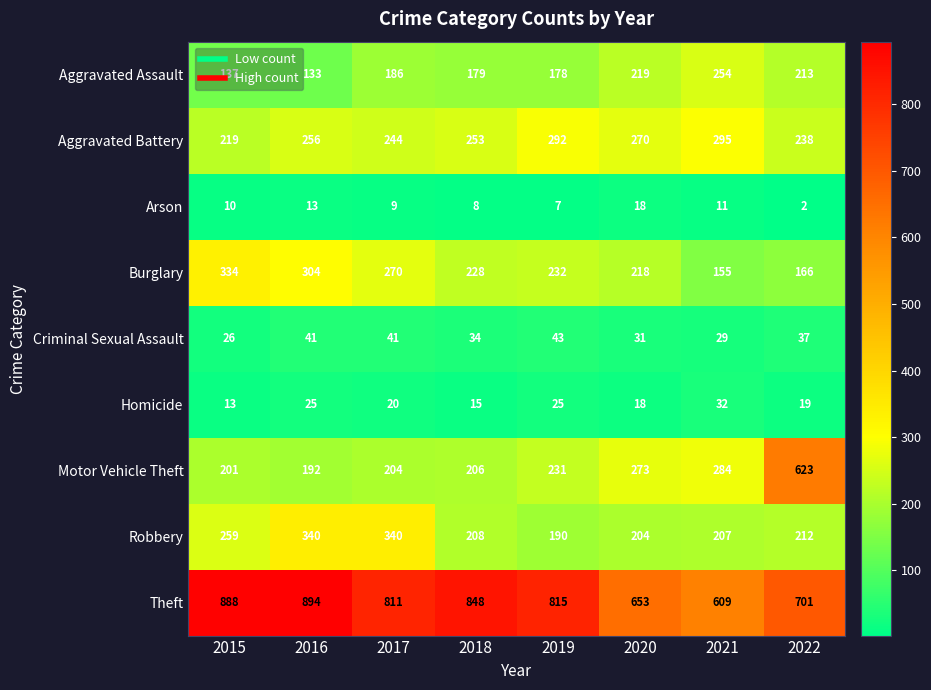

What is the approximate value of Criminal Sexual Assault at 2018?

34